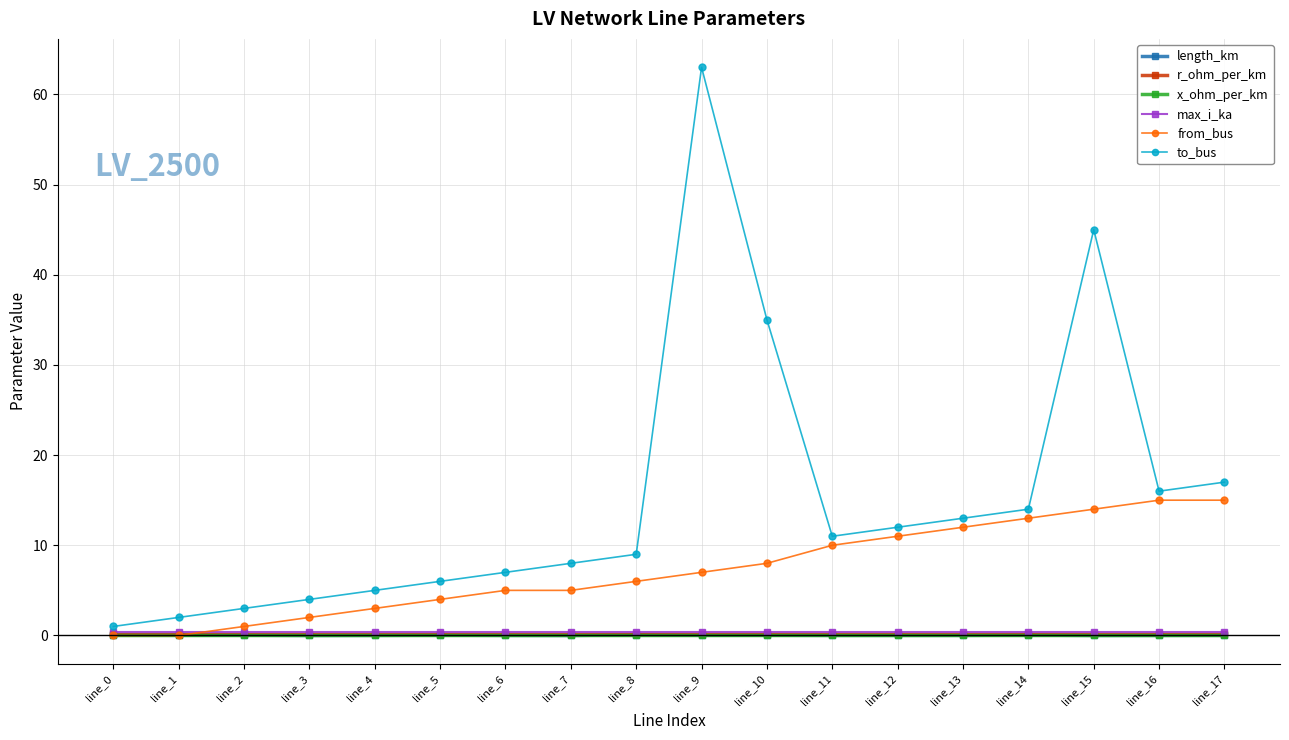

True or false: x_ohm_per_km and r_ohm_per_km intersect in this chart.

False